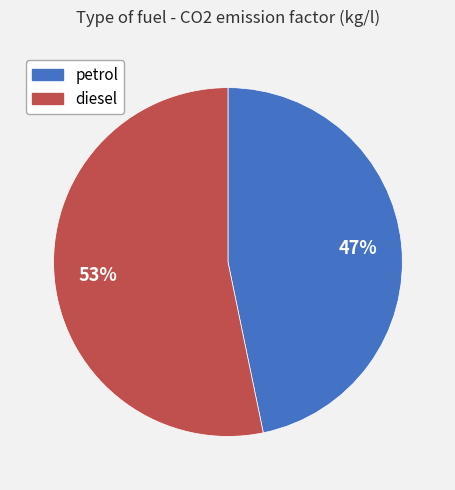

To the nearest percent, what is the combined percentage of diesel and petrol?

100%